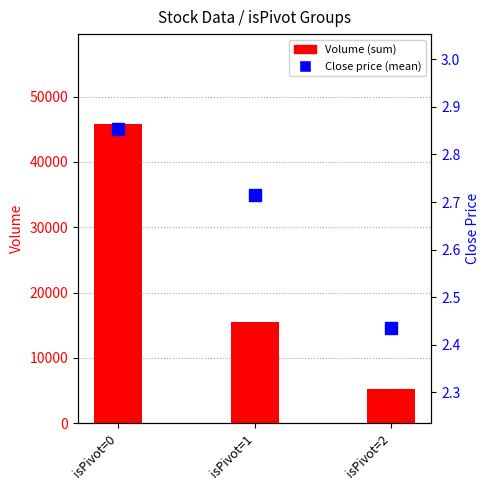

Is the value of Volume at isPivot=2 greater than the value of Close at isPivot=1?

Yes